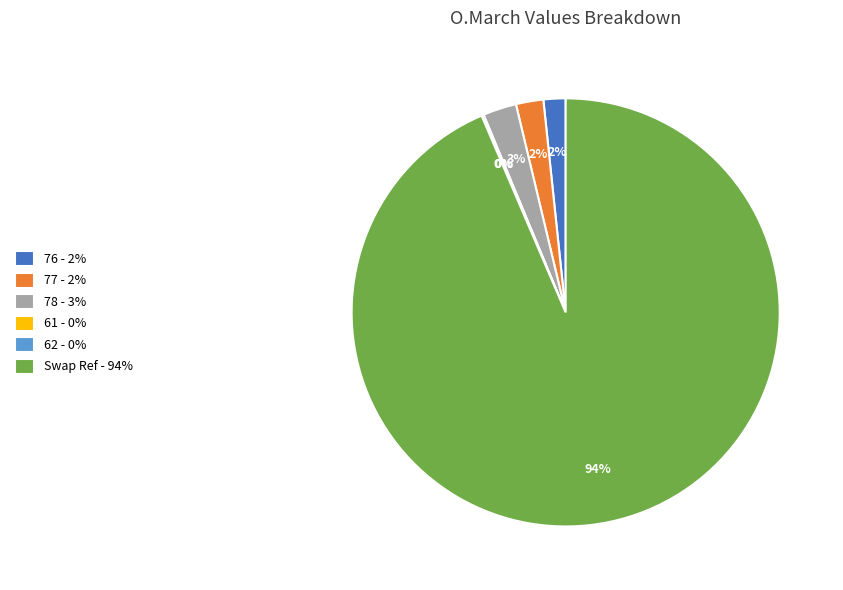

The Swap Ref - 94% slice represents 82% of the pie. True or false?

False